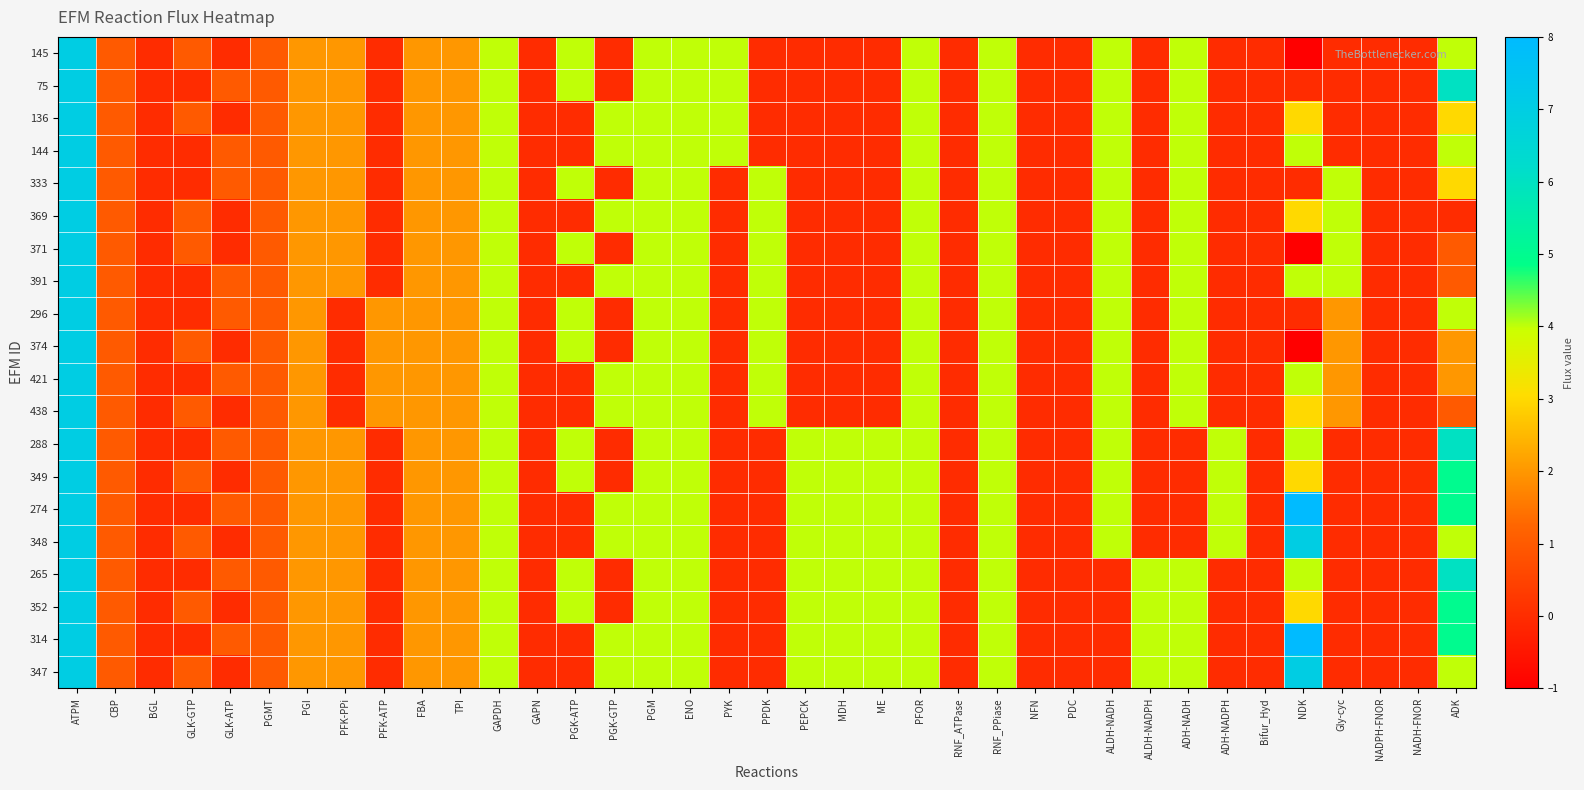

How many distinct data groups are displayed?

20